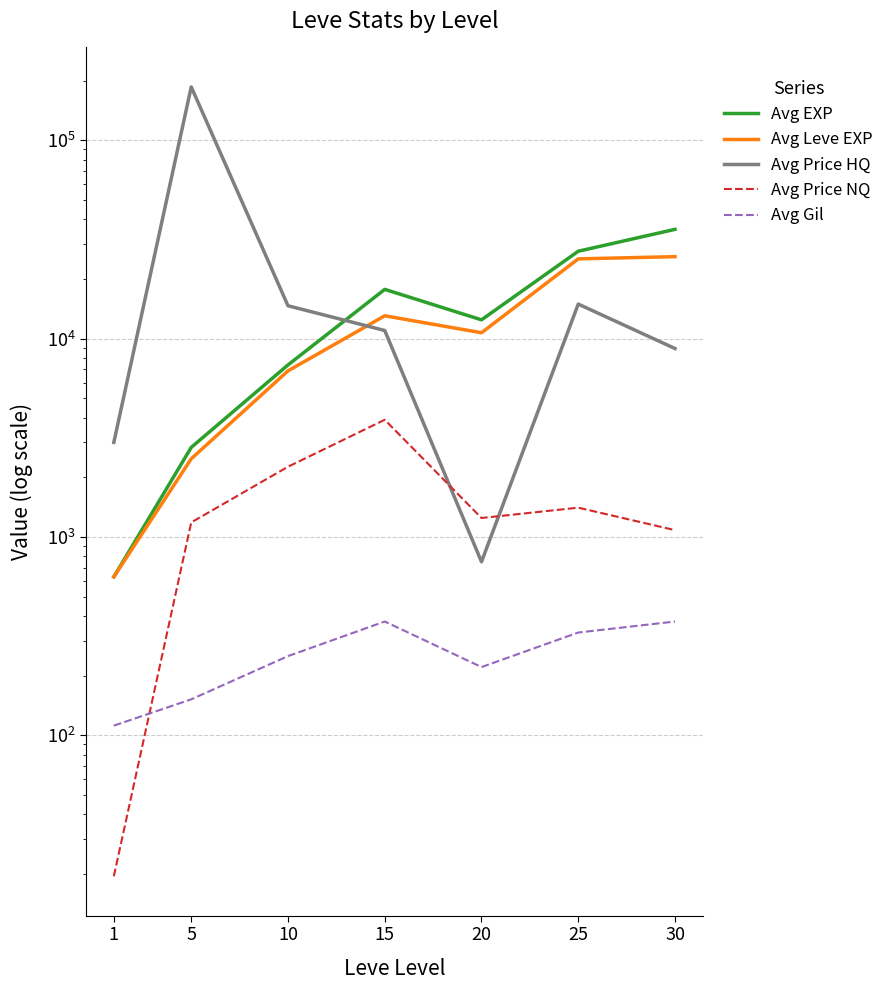

Where is the first local maximum for Avg EXP?

15